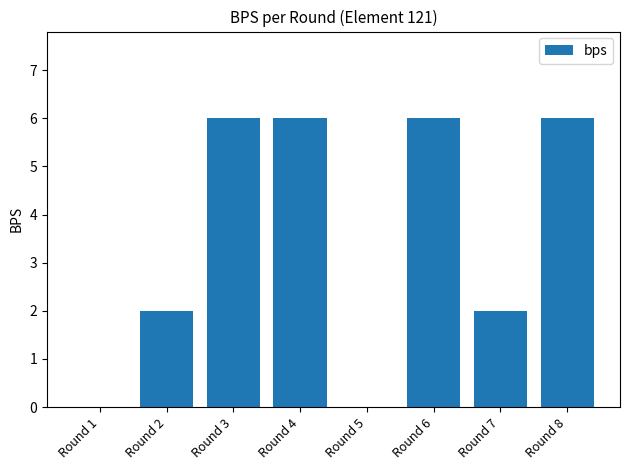

What is the sum of all values?

28